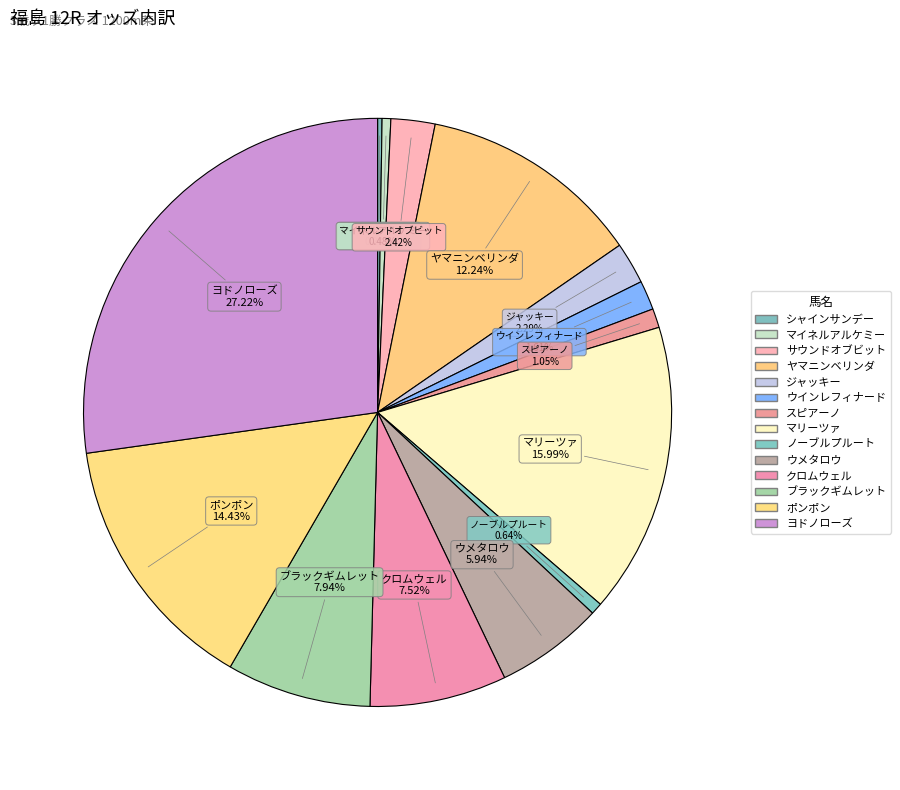

Which slice is the smallest?

シャインサンデー